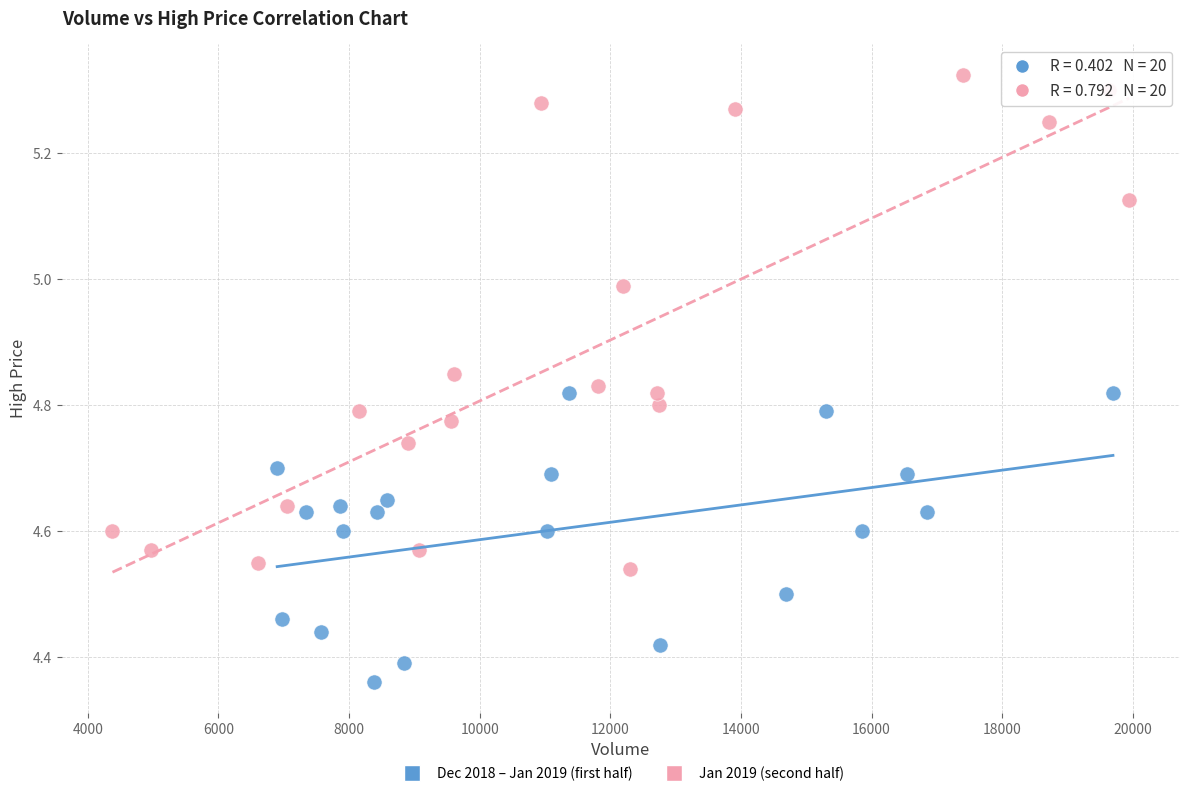

Which series has the widest spread of Y values?

Jan 2019 (second half)